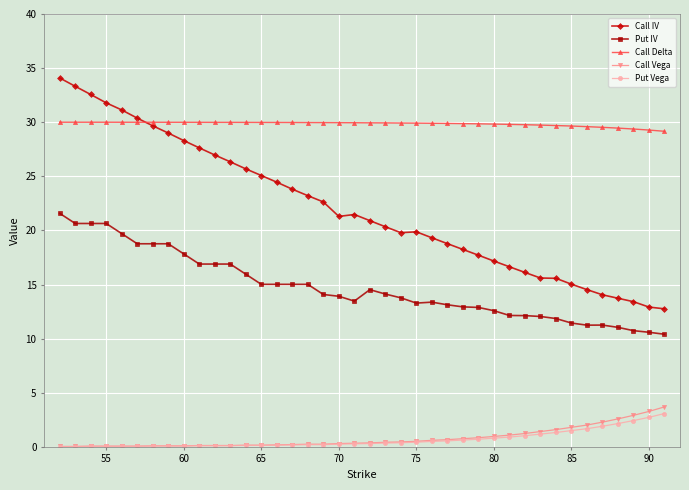

True or false: Call Delta and Put Vega intersect in this chart.

False